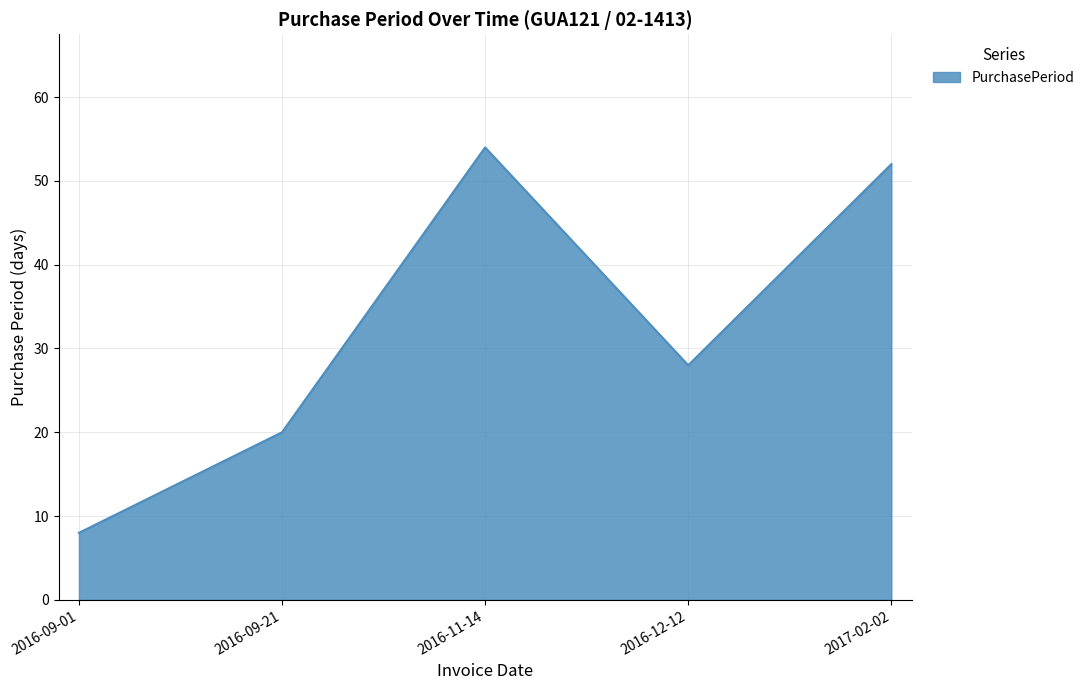

What is the average value?

32